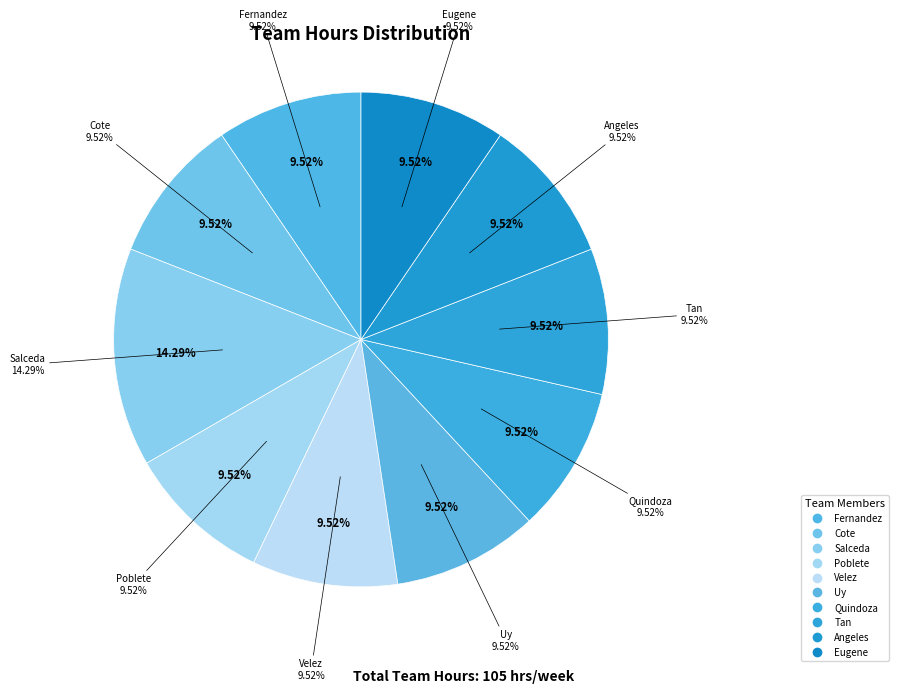

To the nearest percent, what percentage of the pie is Uy?

10%